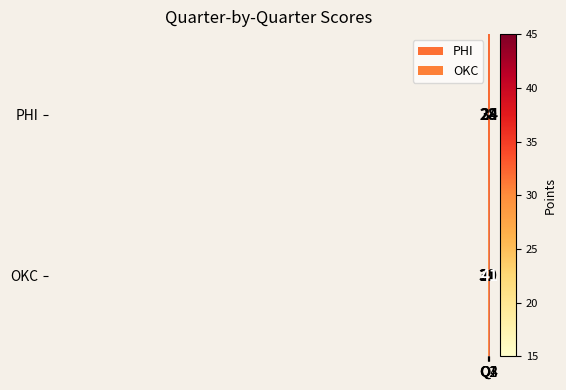

Which label corresponds to the largest value in the chart?

Q4